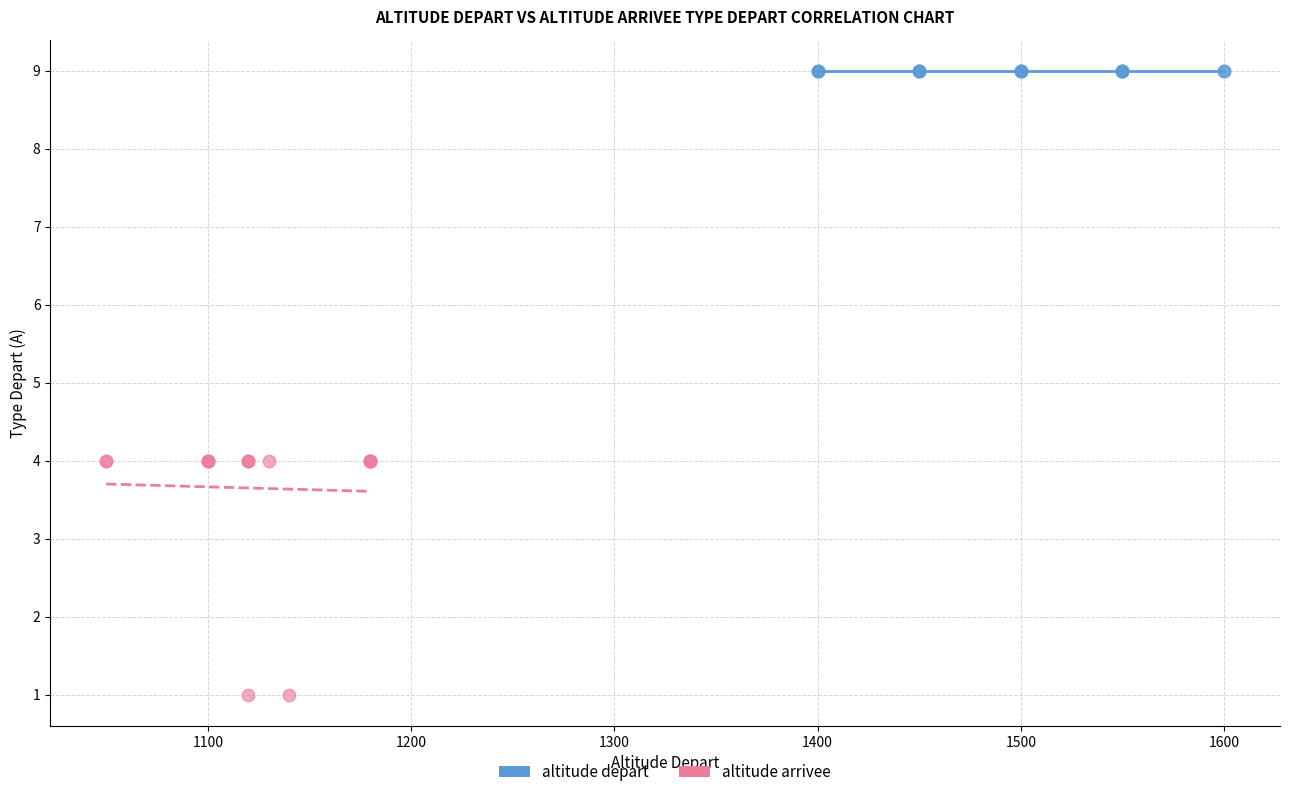

Which series reaches the minimum Y coordinate?

altitude arrivee